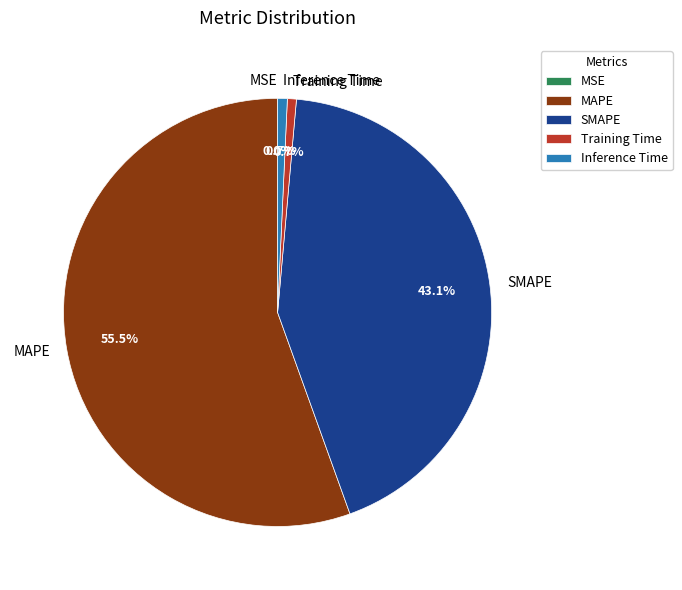

Which slice is the largest?

MAPE